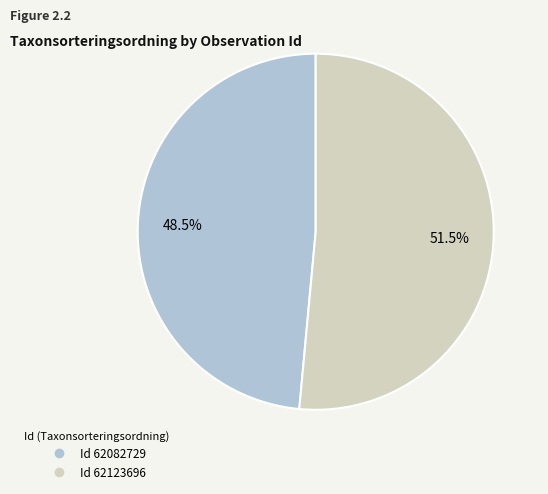

How many segments does this pie chart have?

2